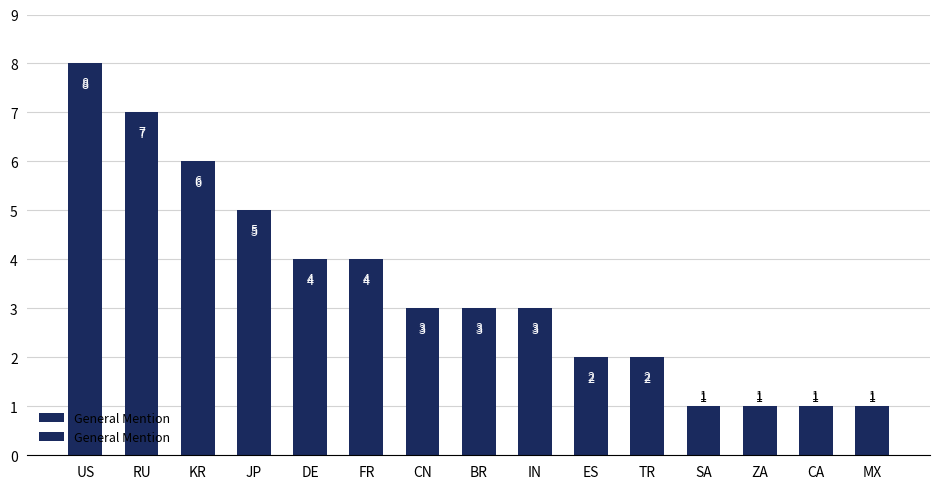

What is the change in value from CN to TR?

-1